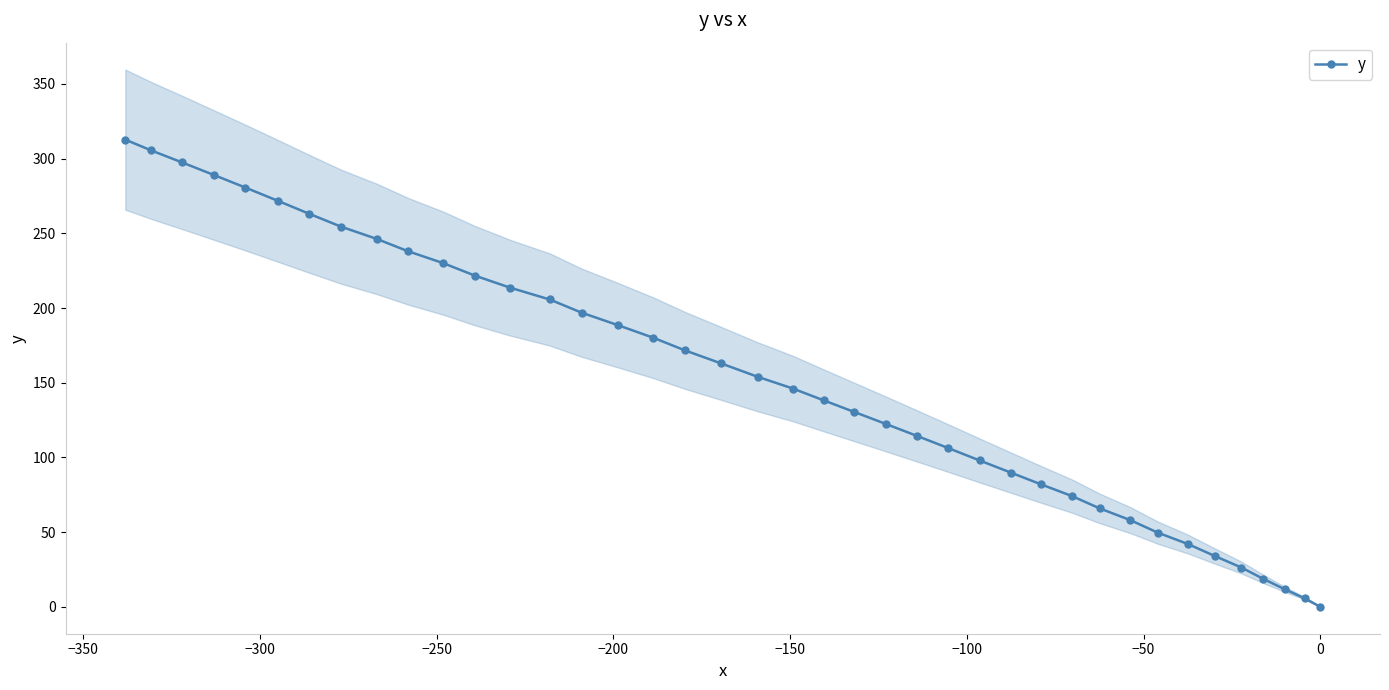

What is the value of the y point at the 25th from the left?

114.5